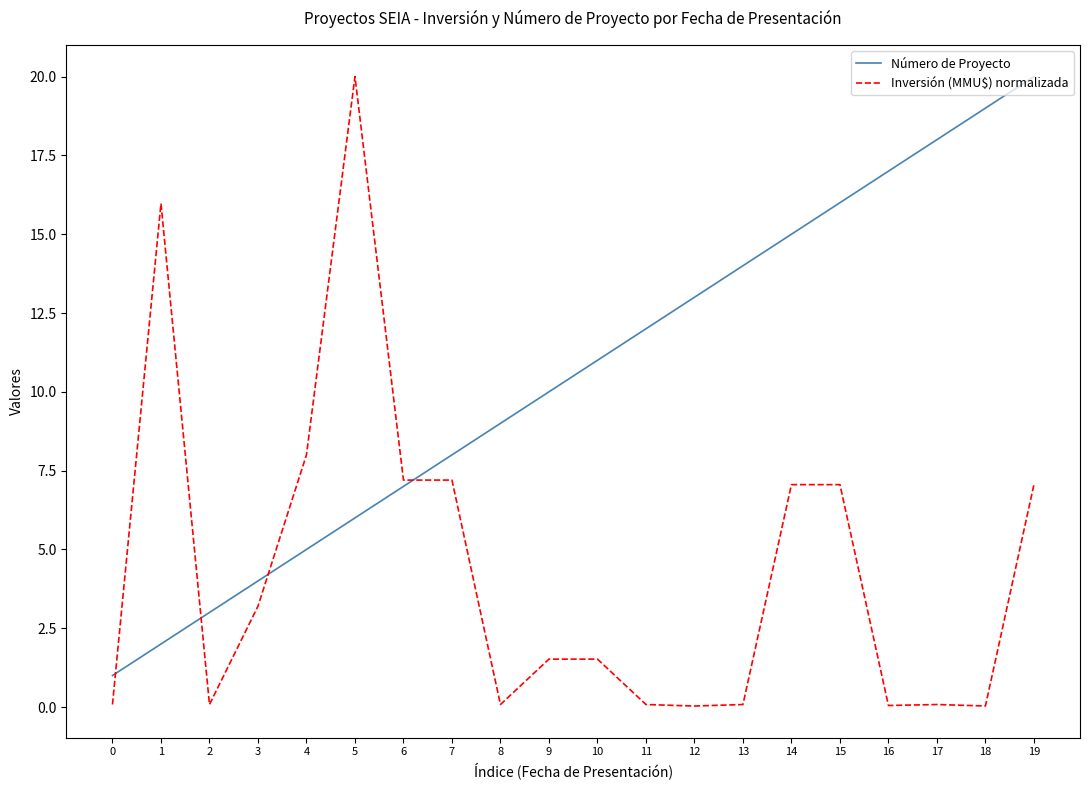

How many lines are shown in the chart?

2